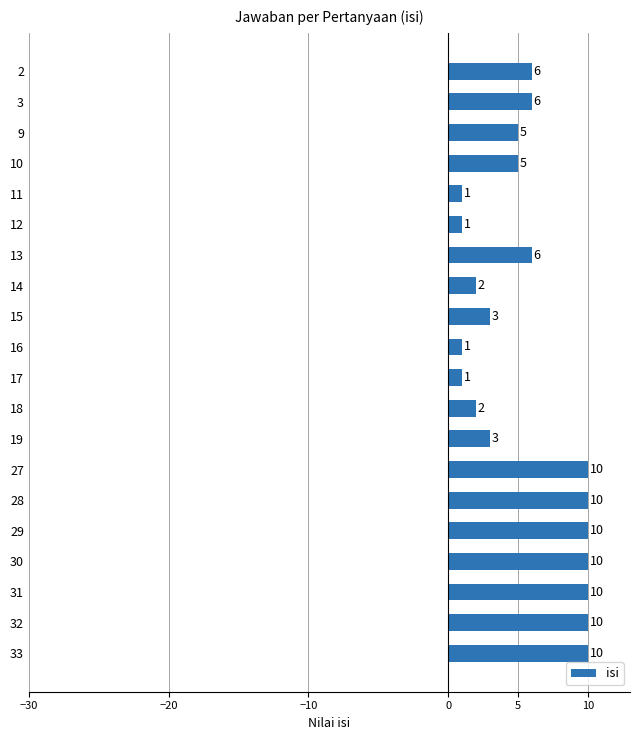

How many values are between 2 and 10?

16